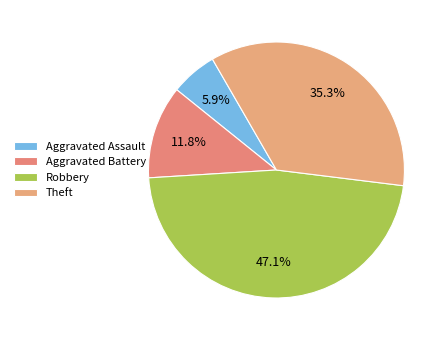

What is the change in value from Aggravated Assault to Theft?

+5